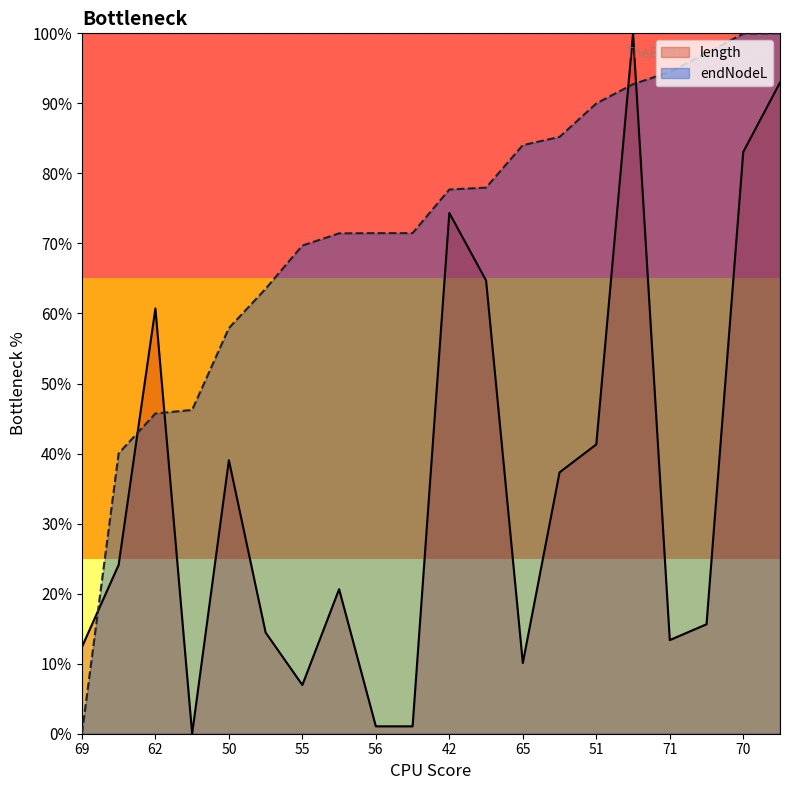

What is the value of the endNodeL point at the 7th from the left?

0.7